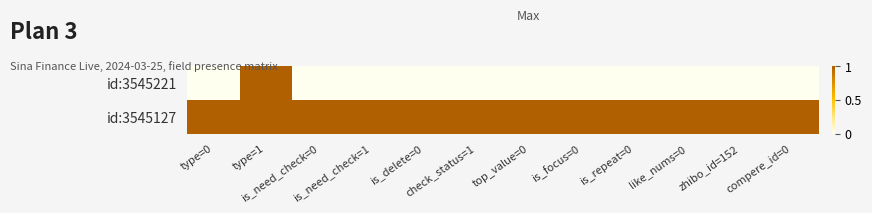

Which has a higher value, is_focus=0 or type=0?

is_focus=0